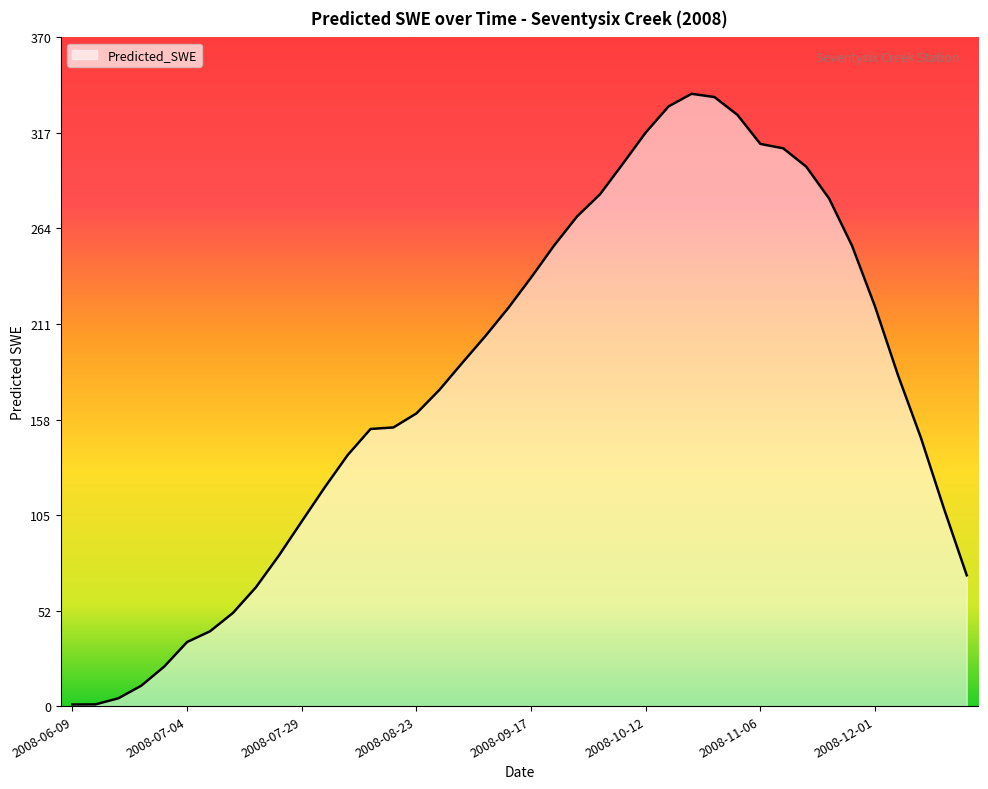

What is the difference between the maximum and minimum values?

337.9